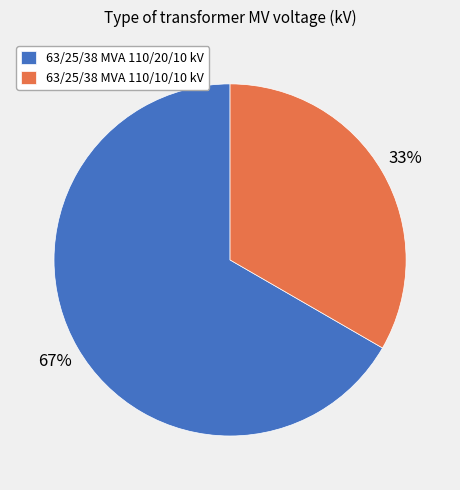

To the nearest percent, what is the average slice percentage?

50%